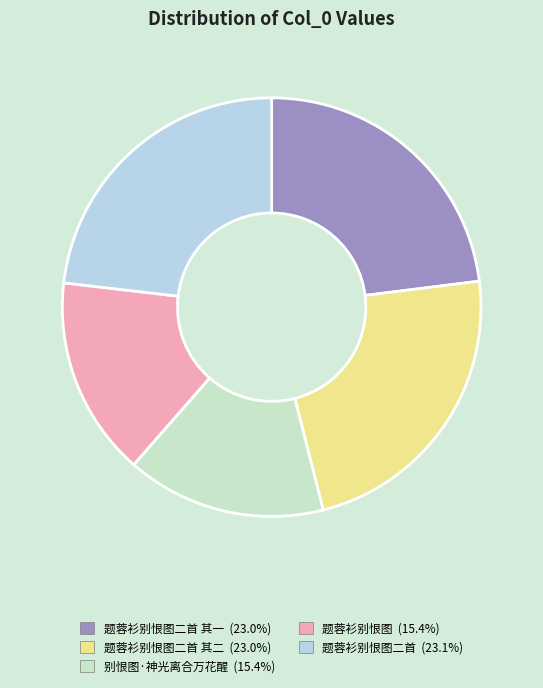

How many slices are in this pie chart?

5